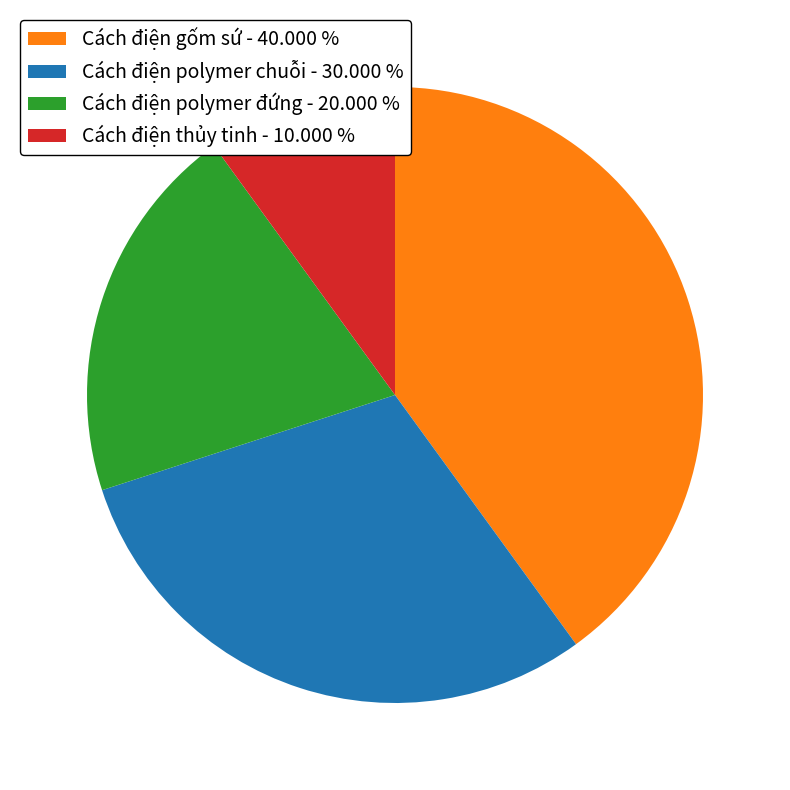

Between Cách điện gốm sứ - 40.000 % and Cách điện polymer chuỗi - 30.000 %, which is larger?

Cách điện gốm sứ - 40.000 %